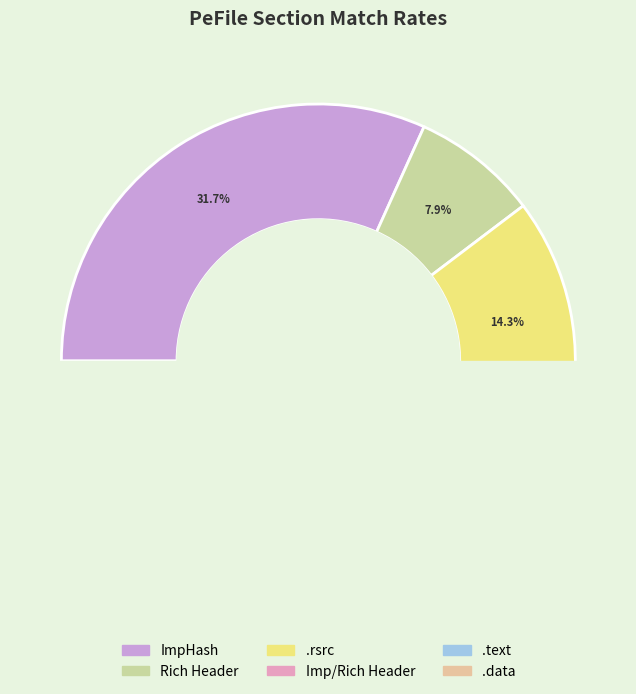

Which category has the smallest portion of the pie?

.text